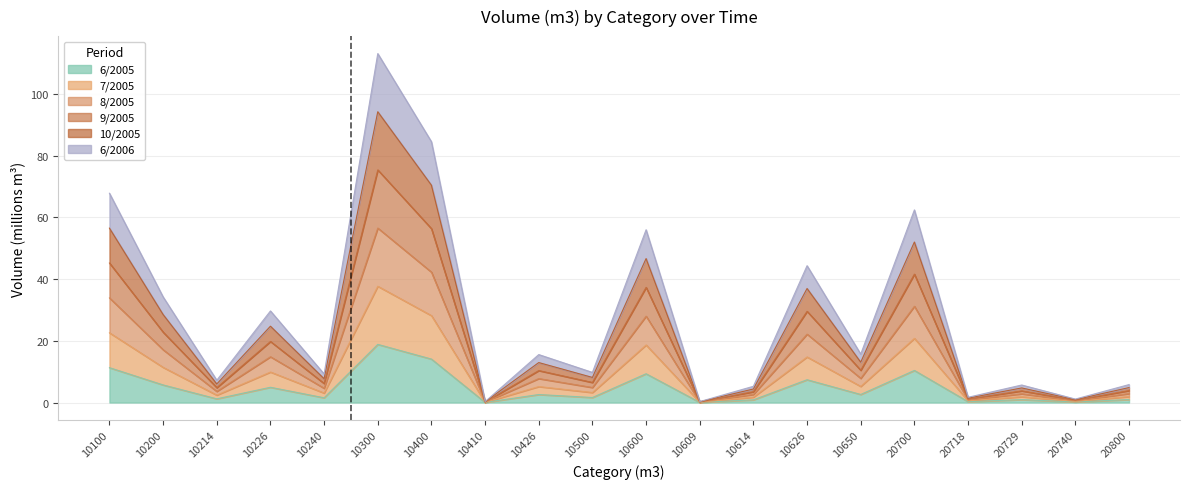

Does the chart display data point markers on the line(s)?

No